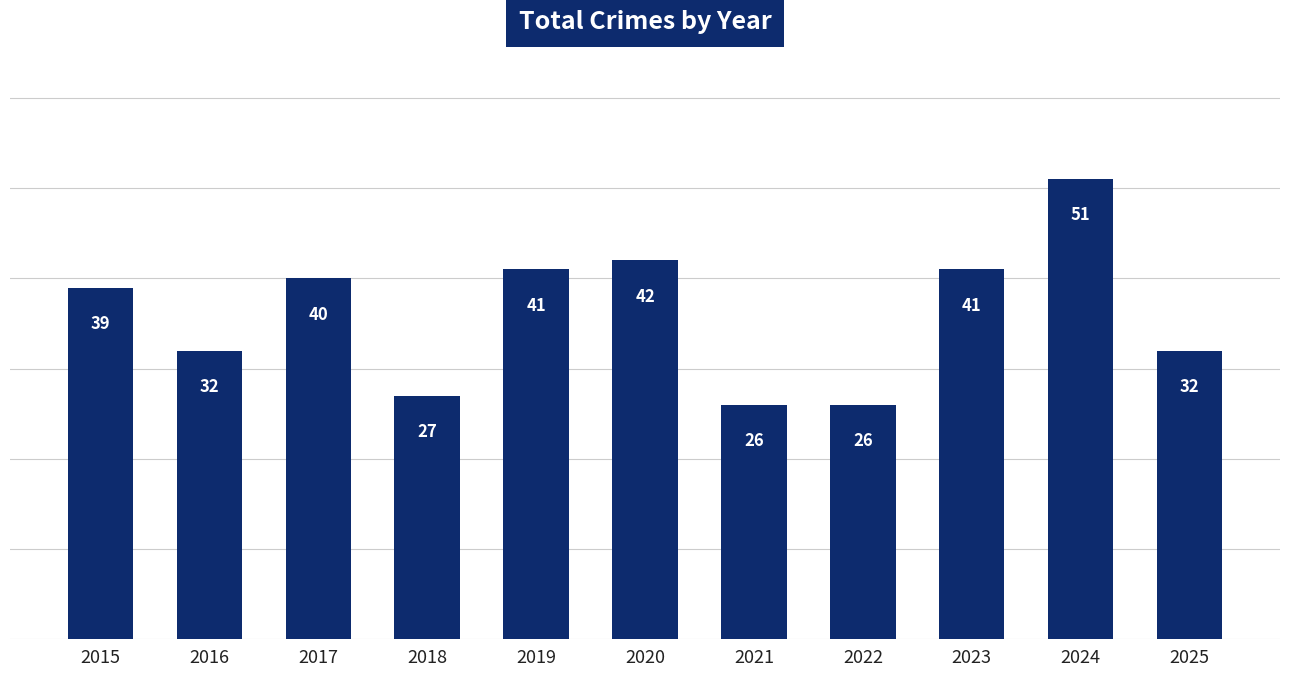

Reading left to right, list all the values displayed in this chart.

39	32	40	27	41	42	26	26	41	51	32